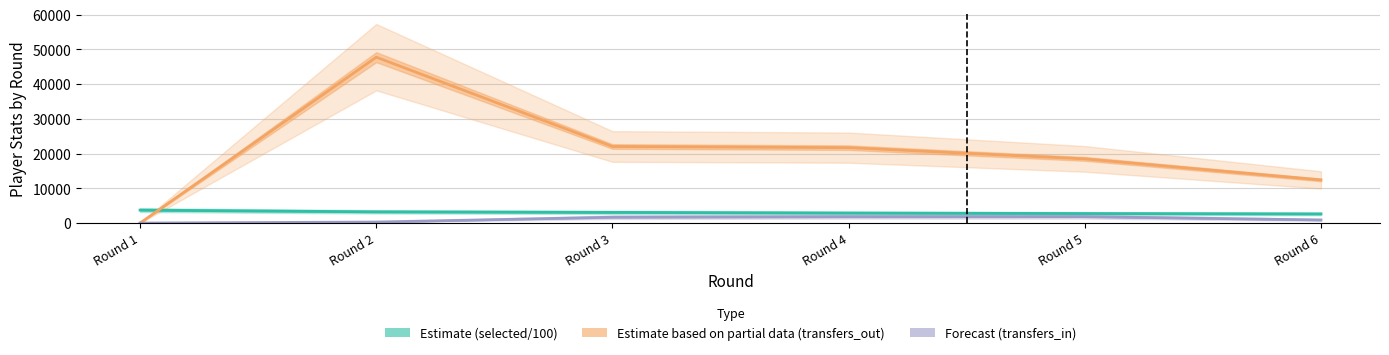

How many values in the Estimate (selected/100) series are below 3080?

3